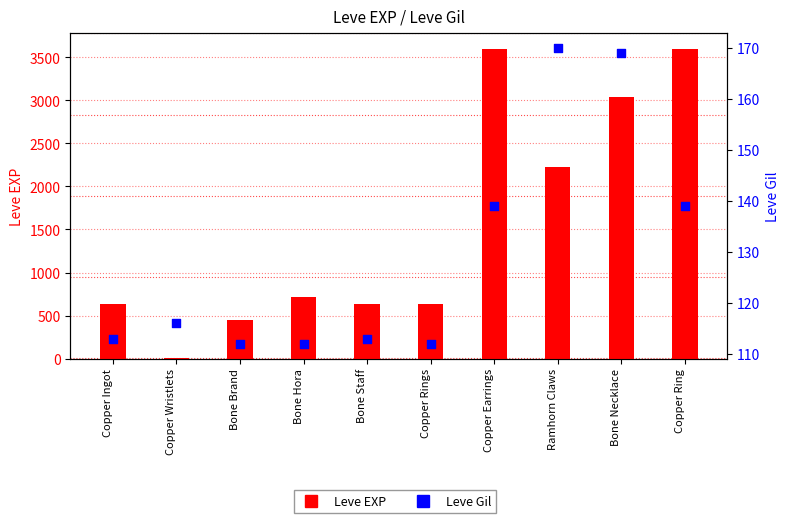

At how many categories does at least one series exceed 153?

9